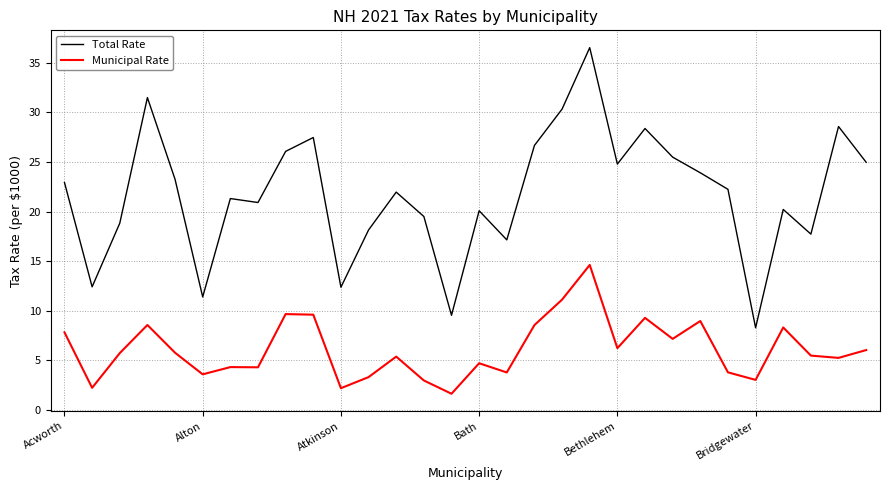

Rank the series by their maximum value, from highest to lowest.

Total Rate, Municipal Rate